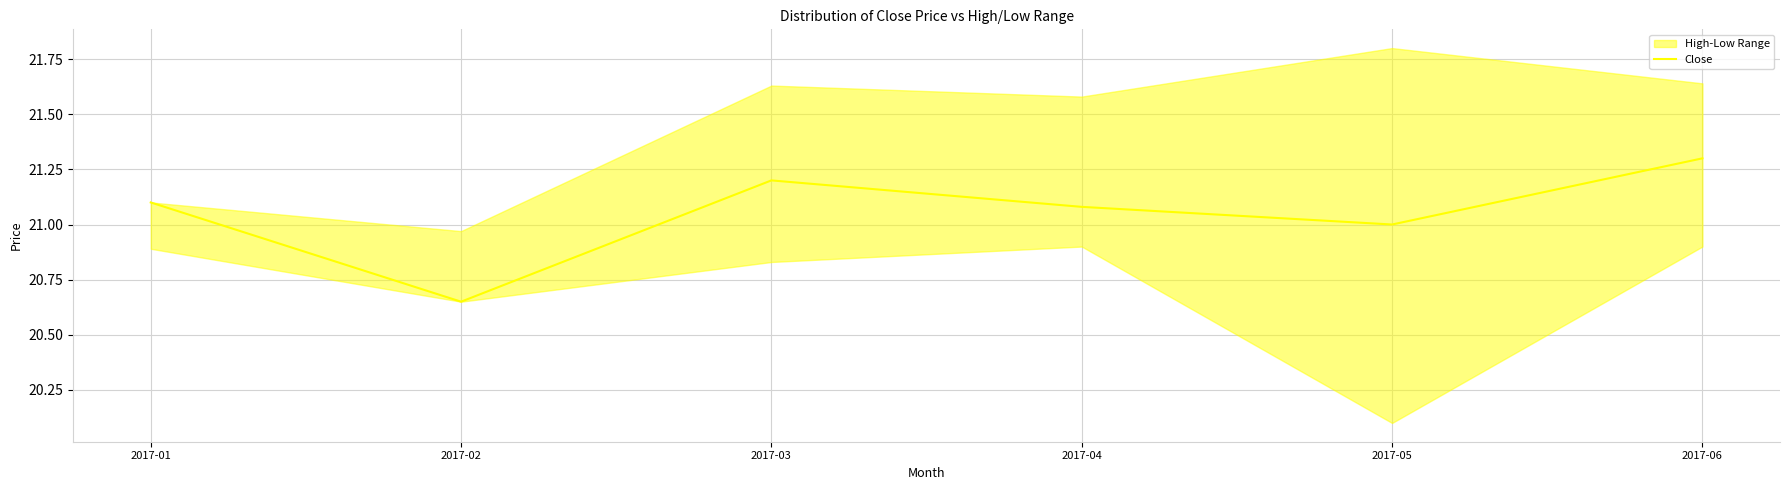

What is the average value?

21.1